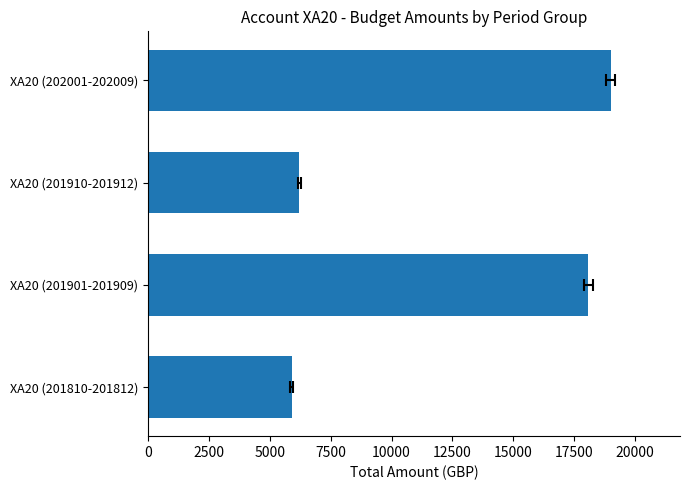

The value at XA20 (202001-202009) is 11645.5. True or false?

False